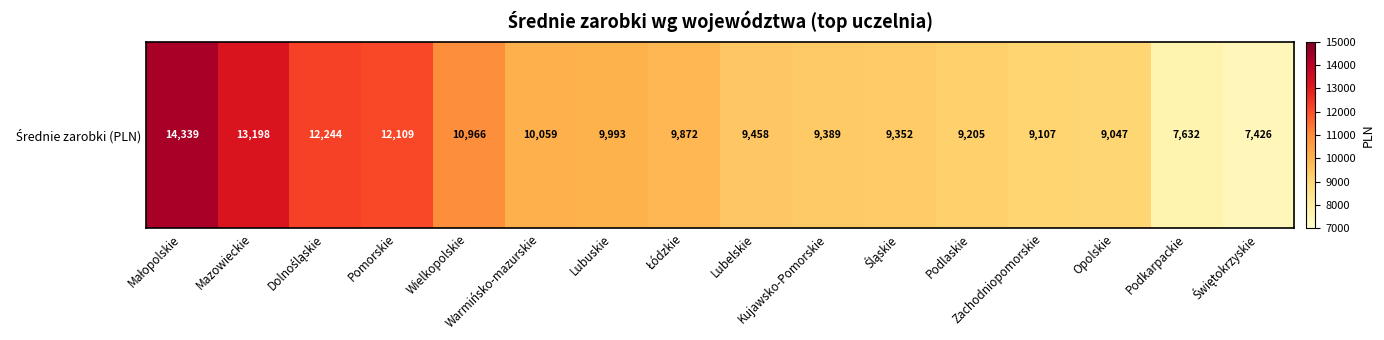

Is it true that the value at Warmińsko-mazurskie is 10058.9?

True